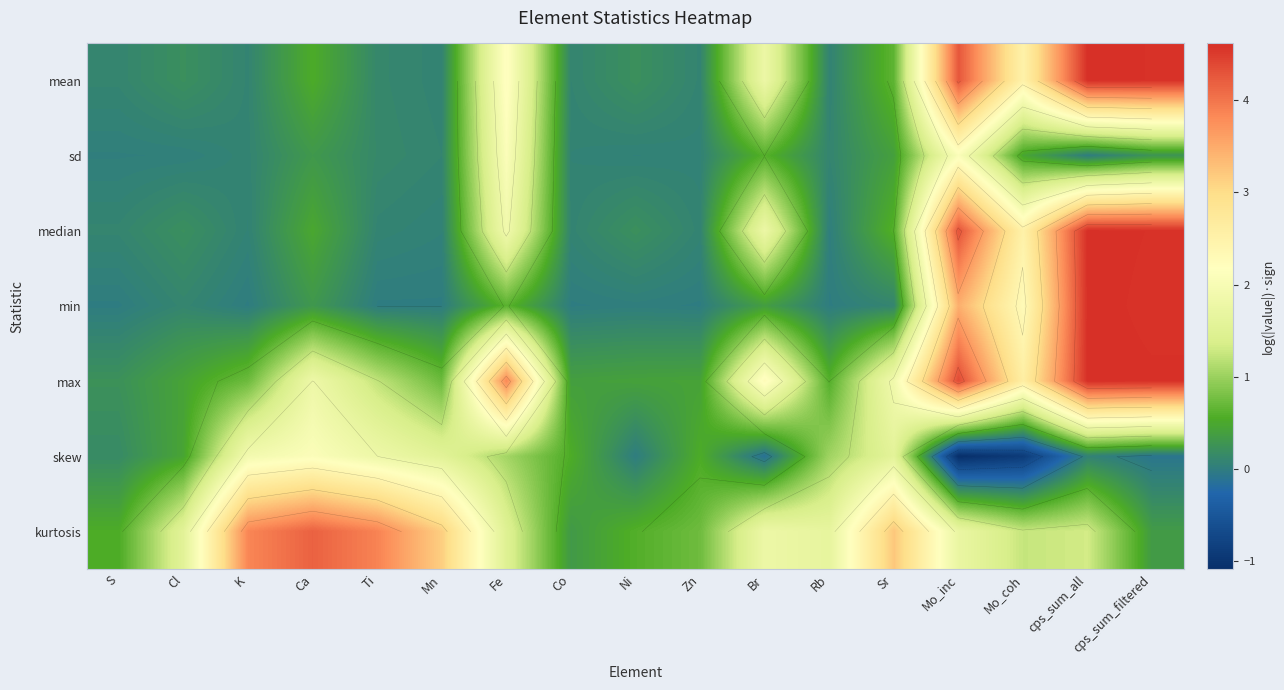

What is the approximate value of max at Br?

2.3